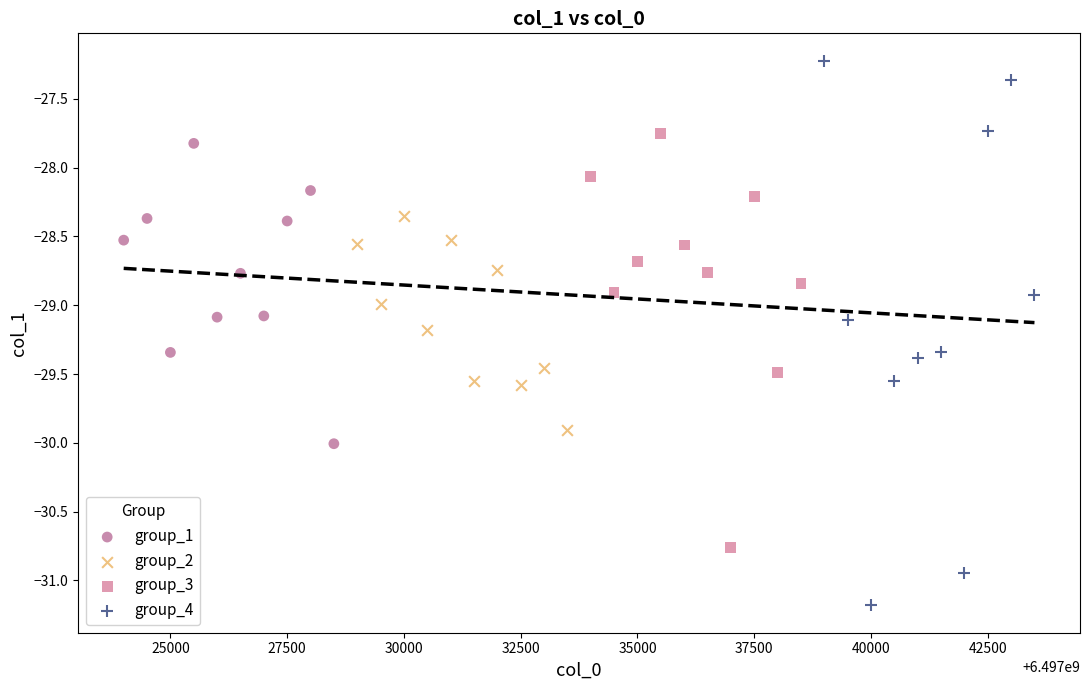

Which series contains the lowest Y value?

group_4